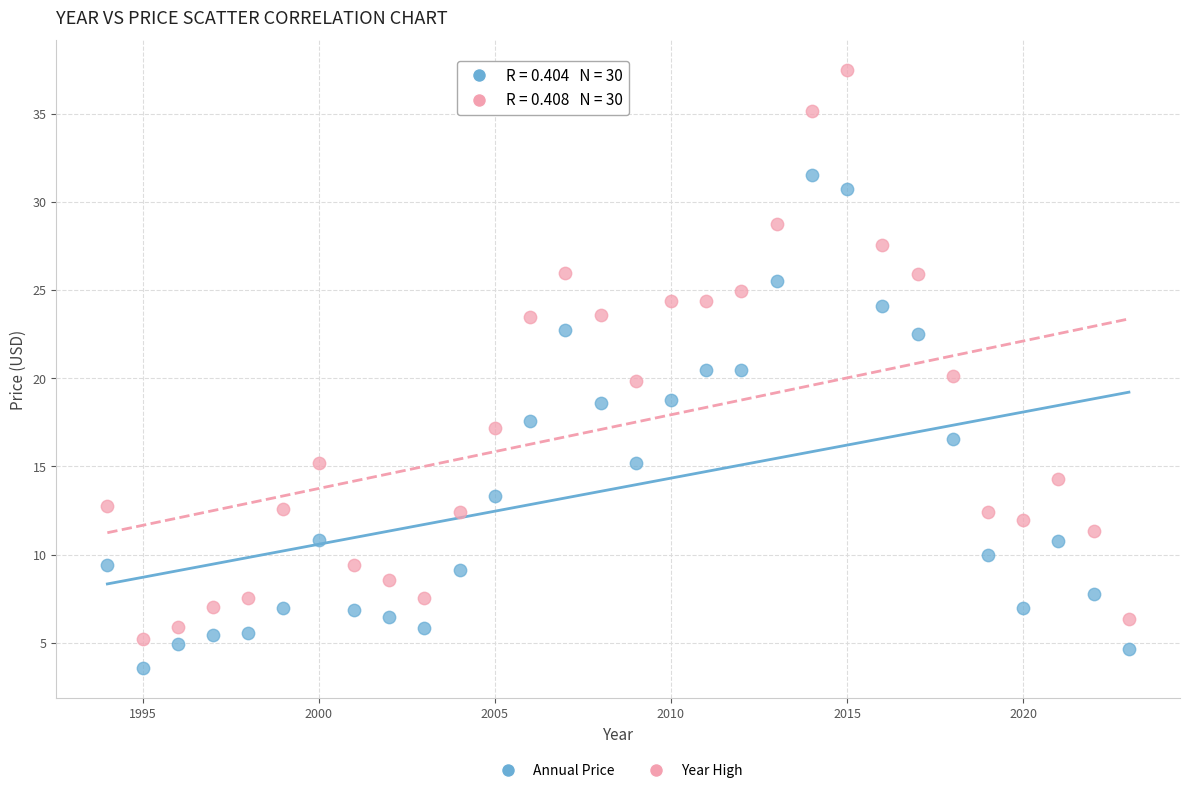

Which series contains the highest Y value?

Year High